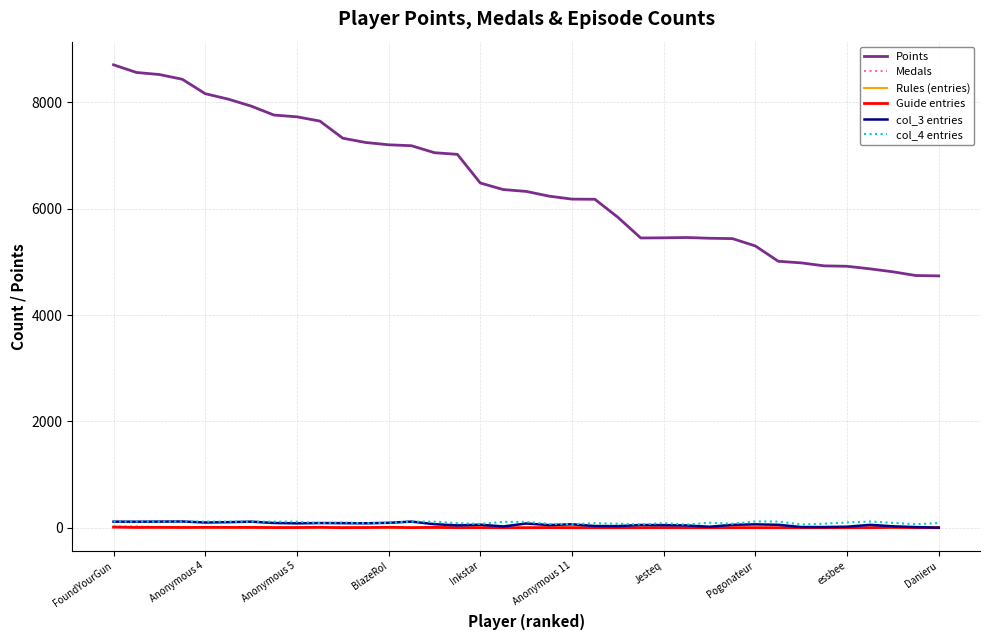

Which series has the widest spread of values?

Points